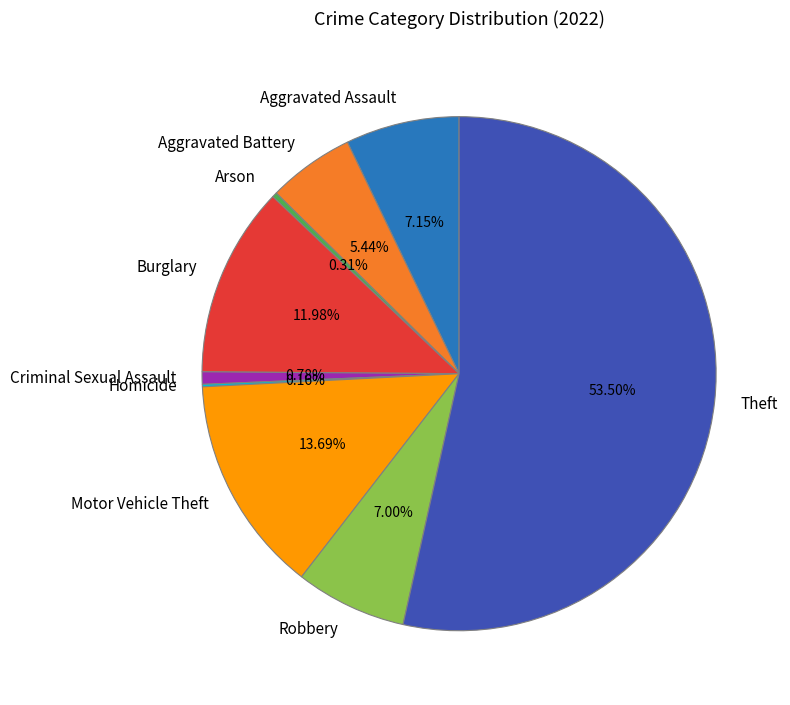

Is there a majority slice in this chart?

Yes